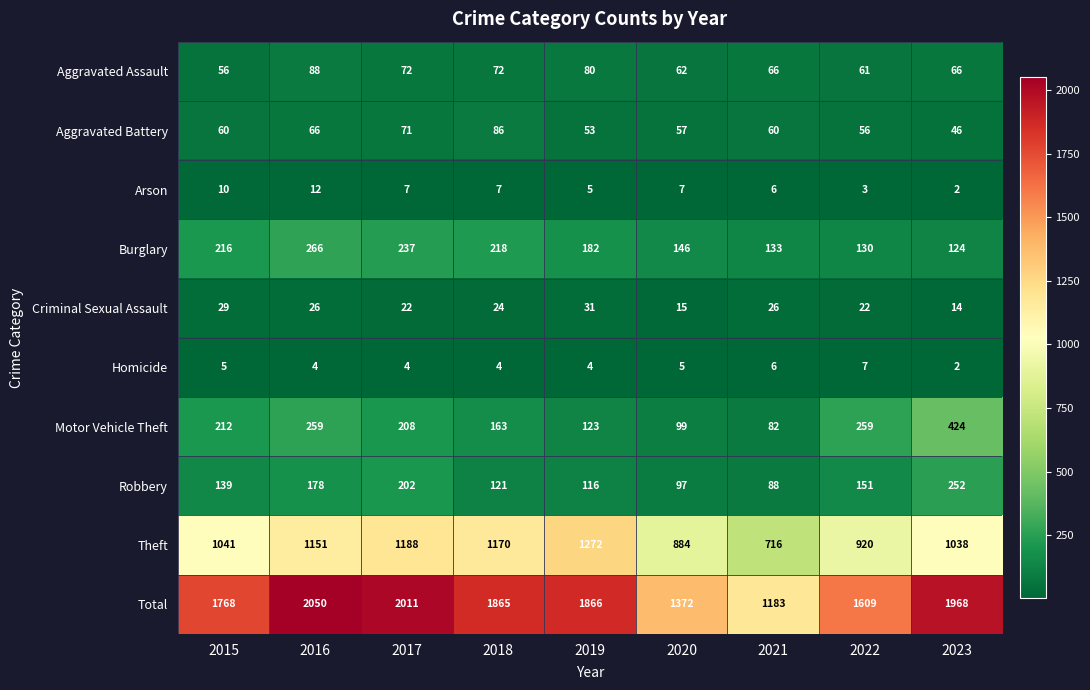

Rank the series by their maximum value, from lowest to highest.

Homicide, Arson, Criminal Sexual Assault, Aggravated Battery, Aggravated Assault, Robbery, Burglary, Motor Vehicle Theft, Theft, Total